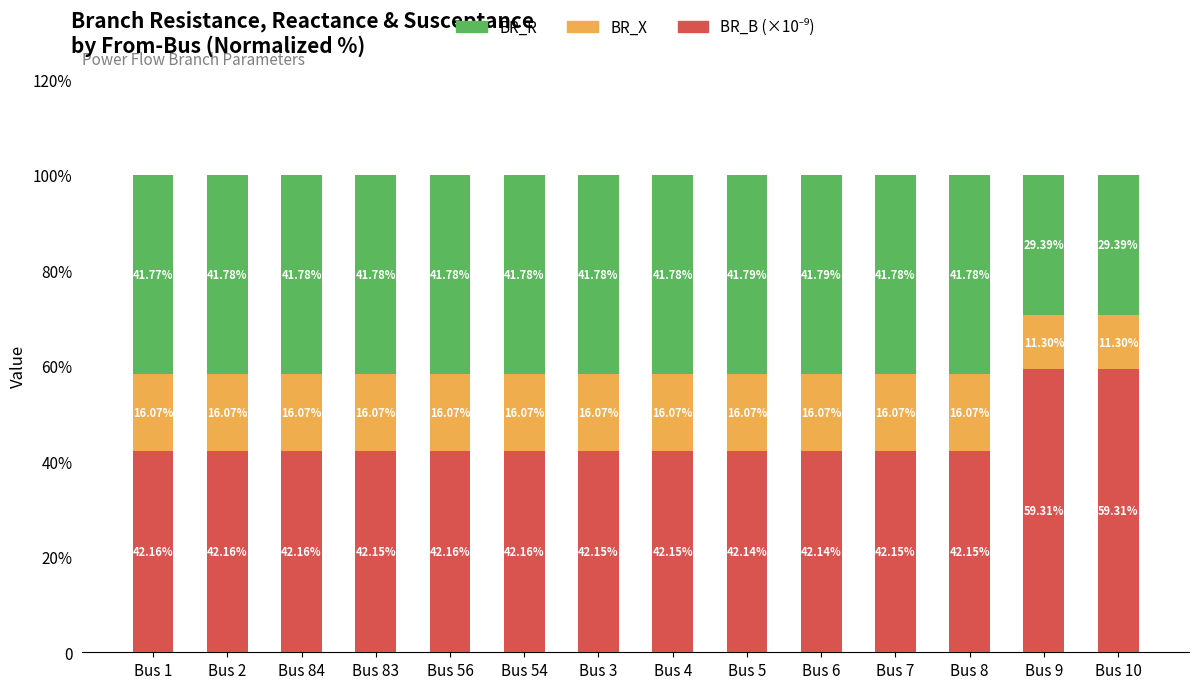

Are the bars grouped side by side (vs. stacked)?

No